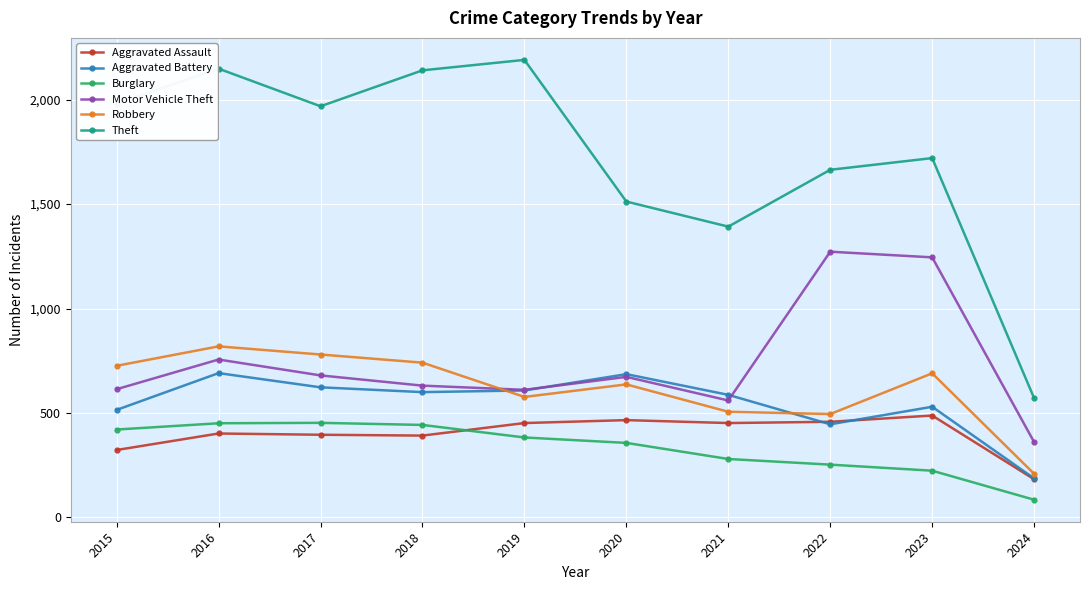

At which category does the chart reach its peak across all series?

2019